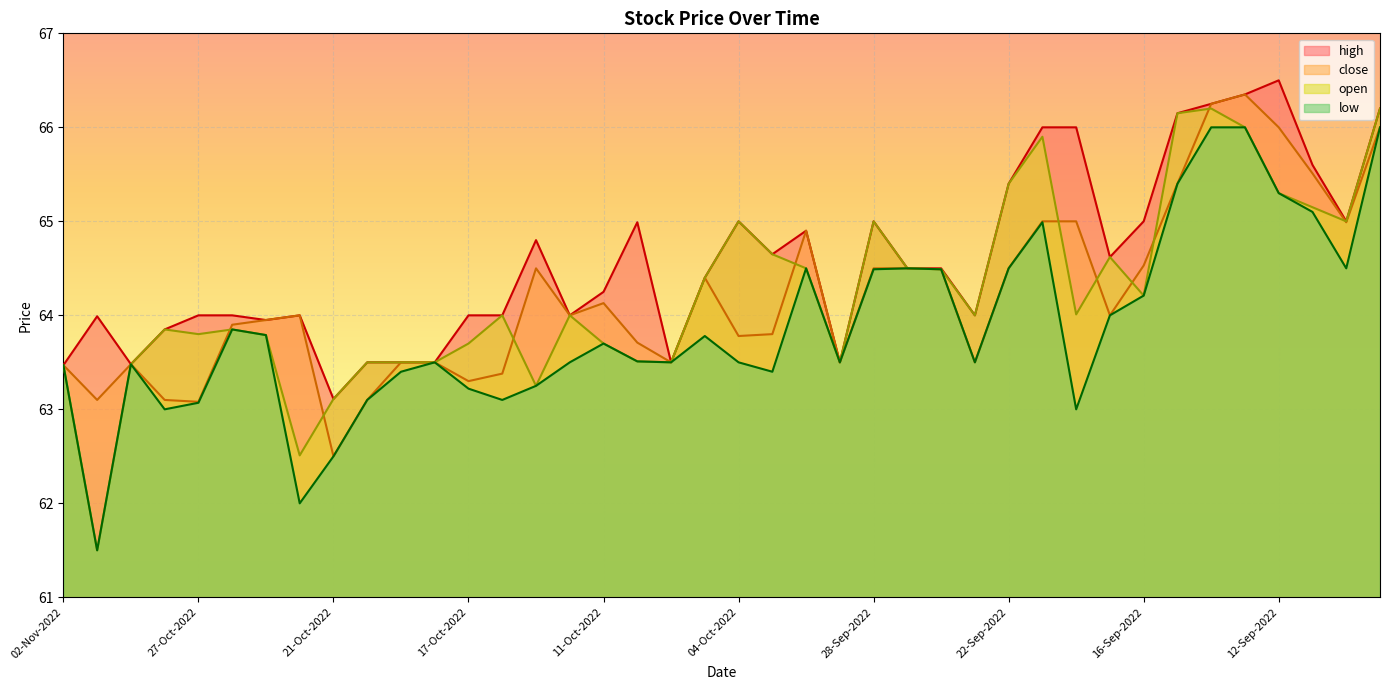

Which series has the largest range (max minus min)?

open